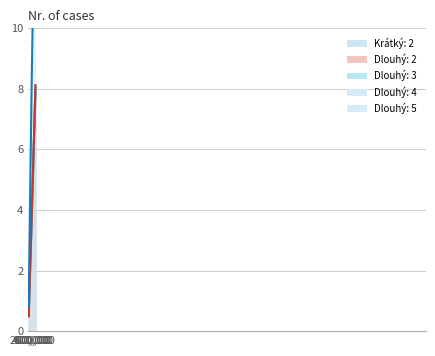

Is it true that Dlouhý: 5 equals 3.6 at 7?

True